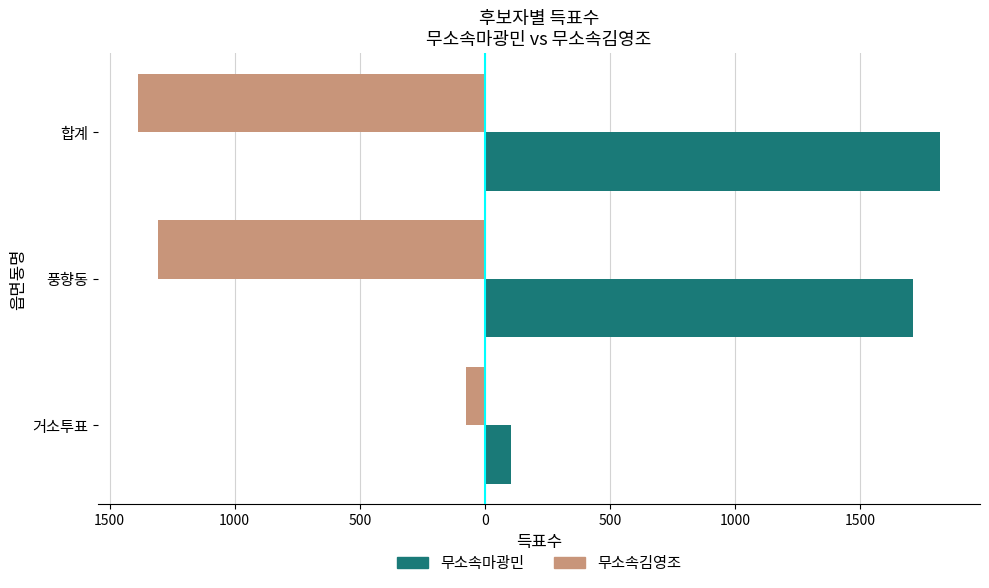

What are all the series names shown in the legend?

무소속마광민, 무소속김영조